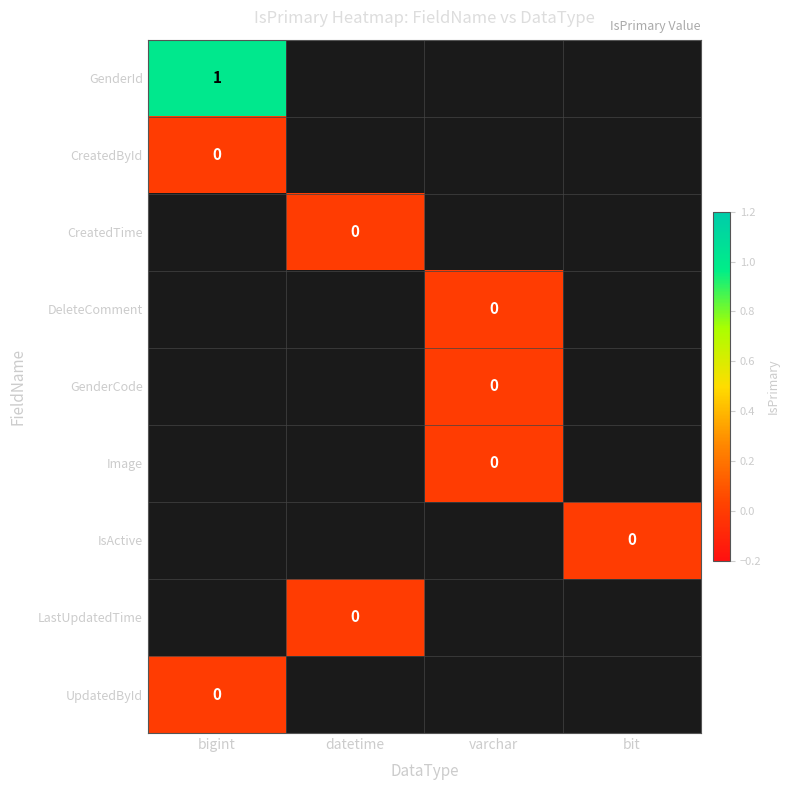

The value of GenderId at bigint is 0. True or false?

False